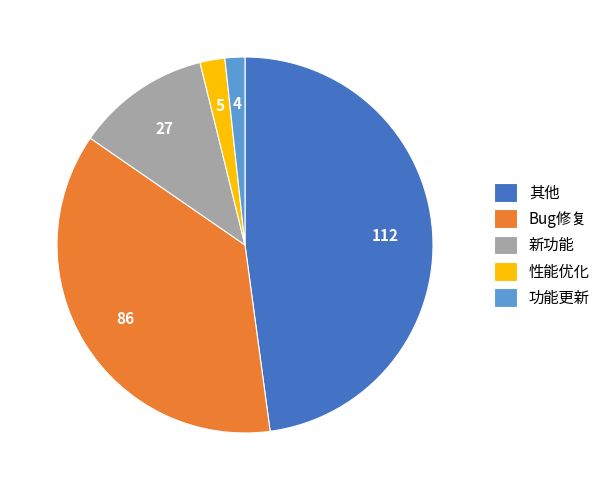

Which category has the biggest portion of the pie?

其他